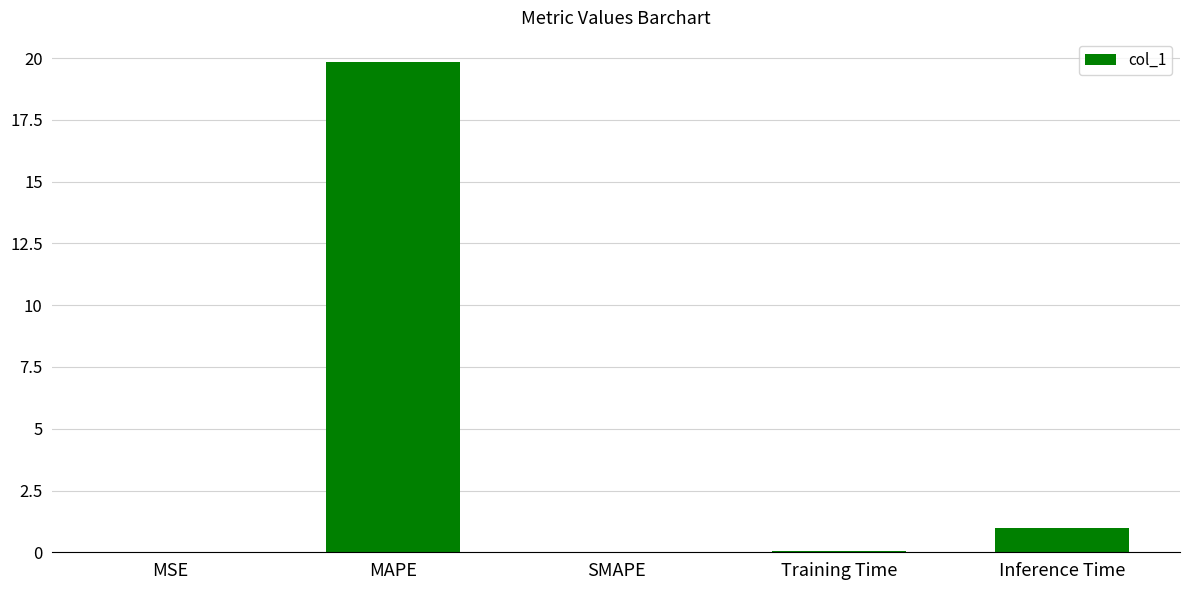

Which has a higher value, Training Time or Inference Time?

Inference Time